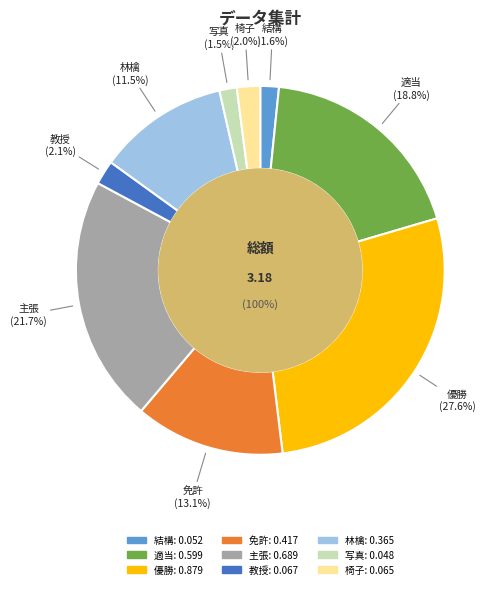

Does 適当 represent more than half of the total?

No